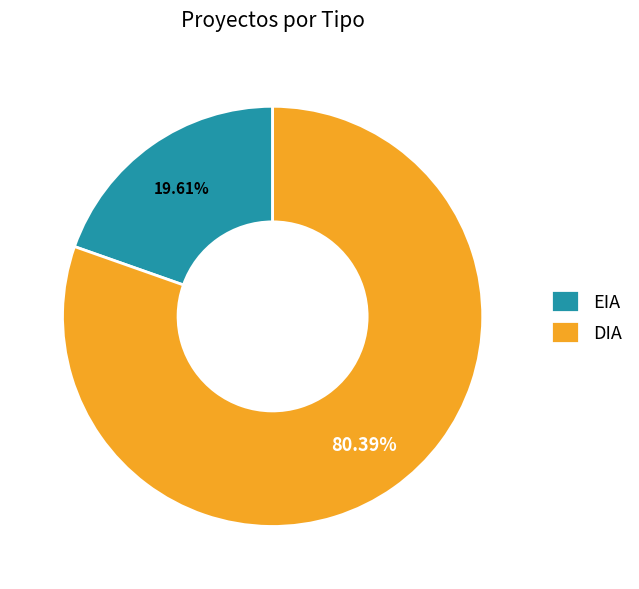

Which slice represents more than half of the pie?

DIA